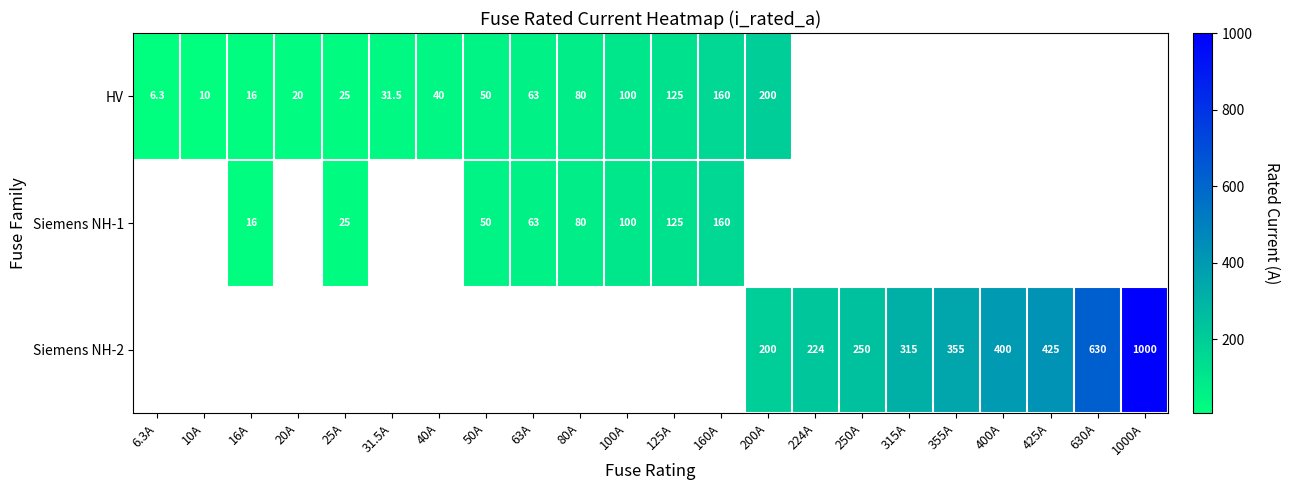

Is it true that Siemens NH-2 equals 198.7 at 425A?

False